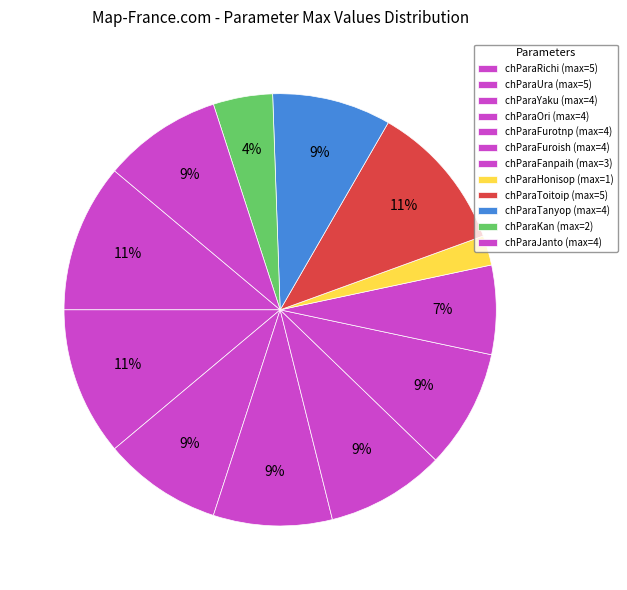

Count the number of slices in the pie.

12